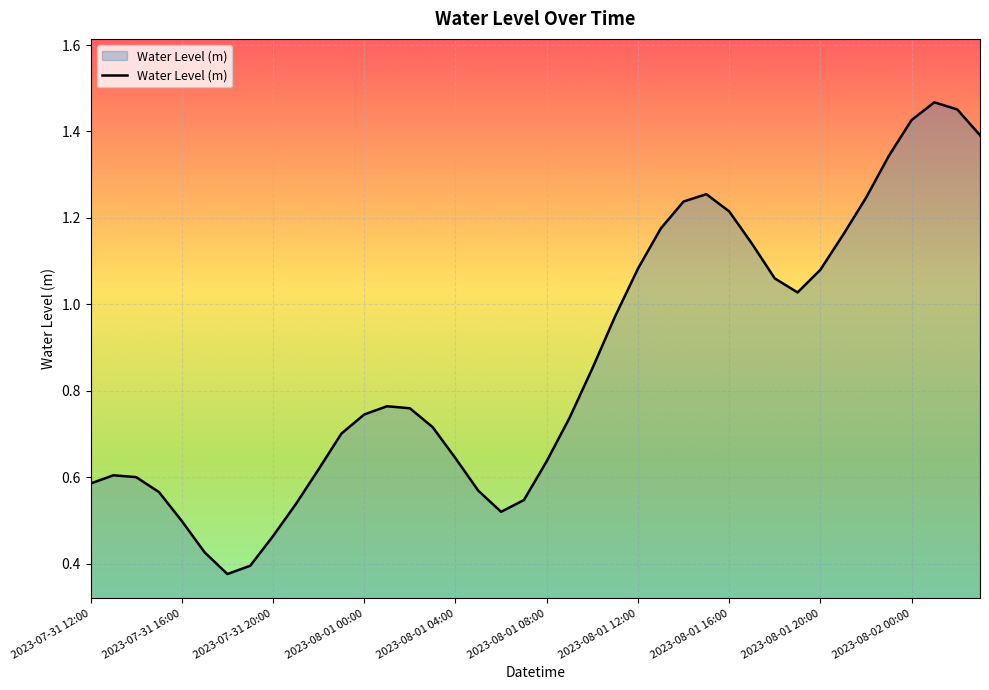

What is the difference between the maximum and second lowest values?

1.1